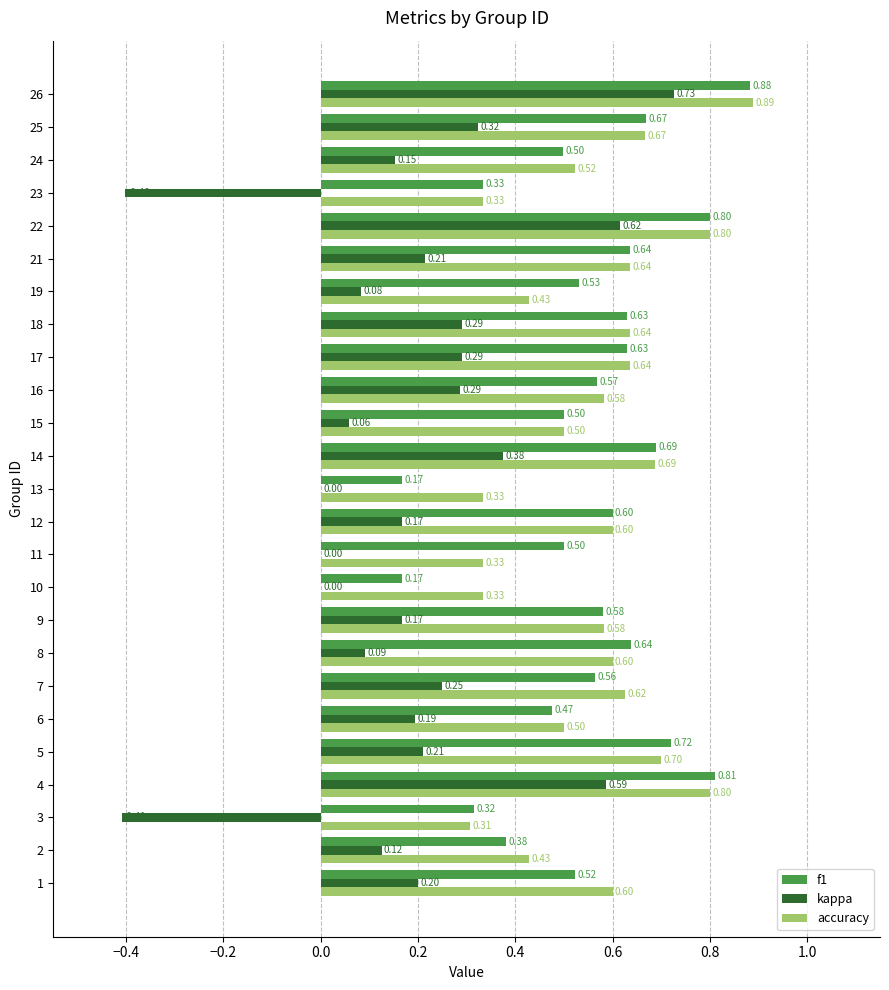

At which category is the sum across all series the highest?

26